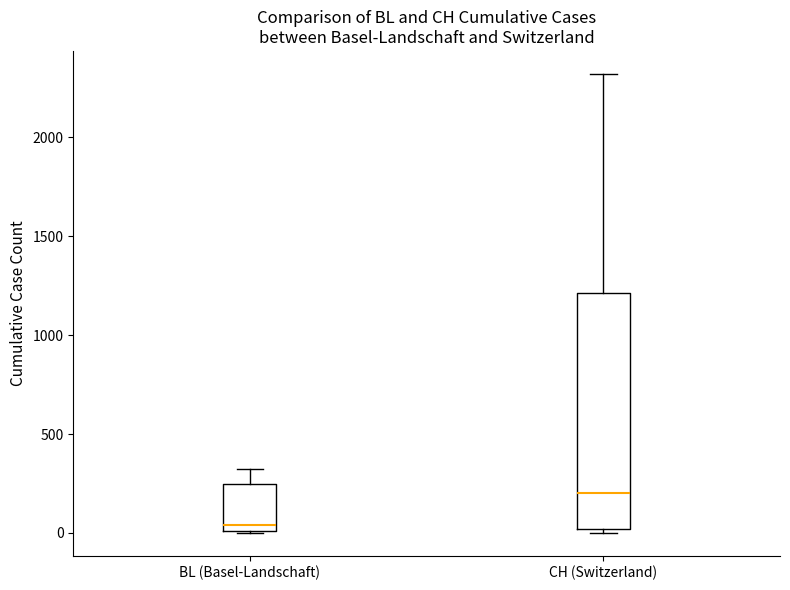

Reading left to right, transcribe this box plot: for each box, give where its median line is, the range the box spans, and where its two whiskers end, as read against the y-axis. The values are not printed on the chart, so give them approximately, as read against the axis.

BL (Basel-Landschaft): median 50, box 0 to 250, whiskers 0 to 350
CH (Switzerland): median 200, box 0 to 1200, whiskers 0 (just below the box's lower edge) to 2300